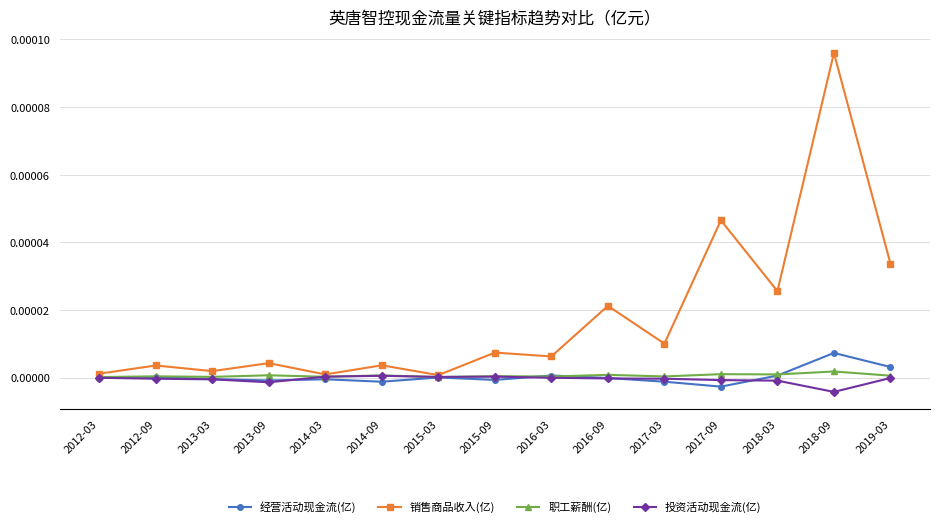

True or false: 职工薪酬(亿) has more than 1 points higher than both neighbors.

True